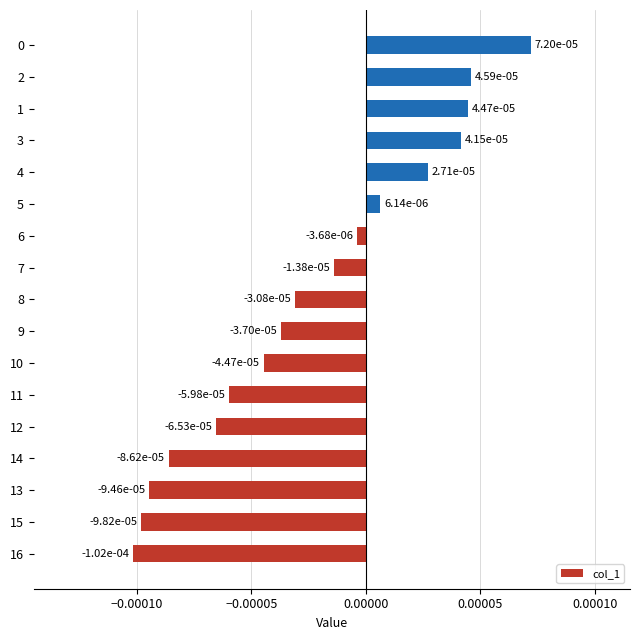

At which label is the value closest to 0?

6